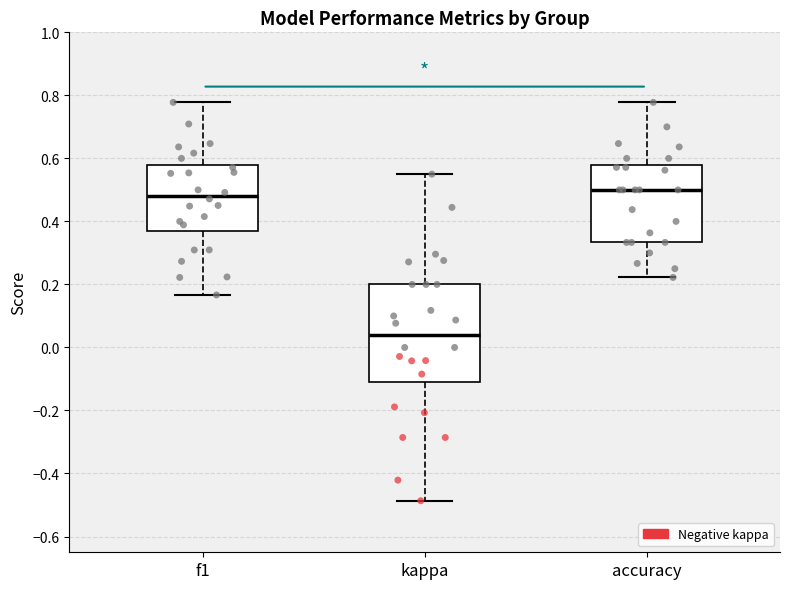

Reading left to right, transcribe this box plot: for each box, give where its median line is, the range the box spans, and where its two whiskers end, as read against the y-axis. The values are not printed on the chart, so give them approximately, as read against the axis.

f1: median 0.48, box 0.36 to 0.58, whiskers 0.16 to 0.78
kappa: median 0.04, box -0.12 to 0.20, whiskers -0.48 to 0.56
accuracy: median 0.50, box 0.34 to 0.58, whiskers 0.22 to 0.78